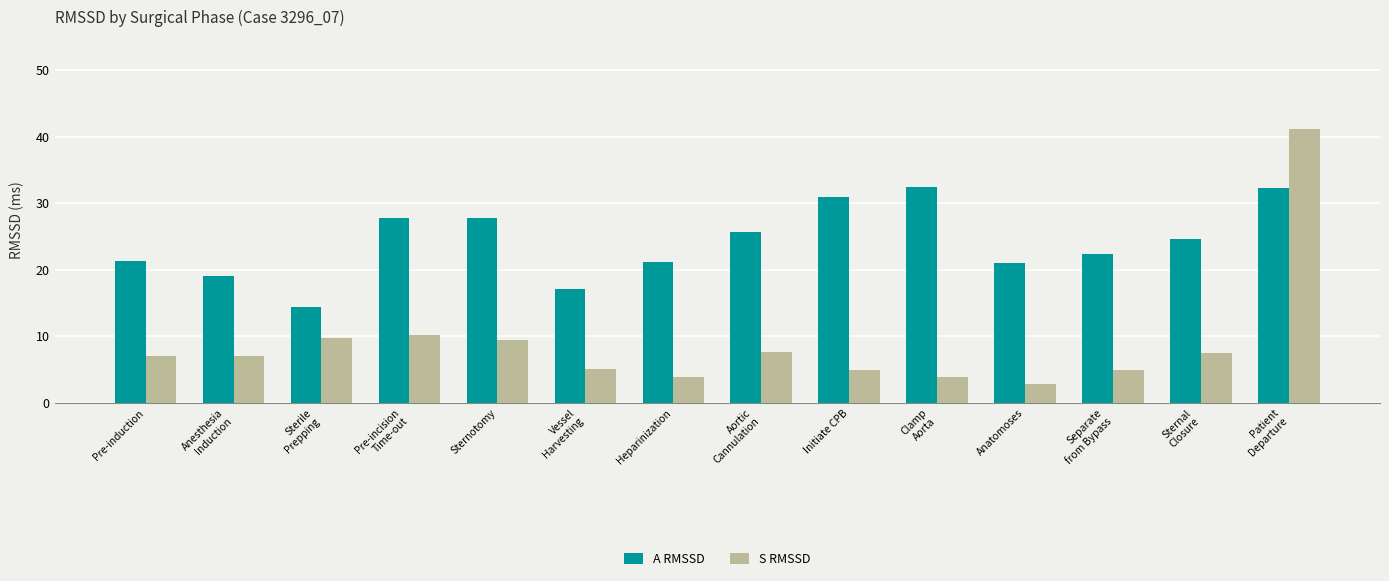

Which series has the largest range (max minus min)?

S RMSSD